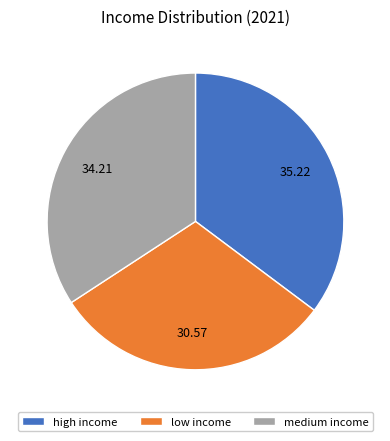

Do medium income and high income together represent more than half of the pie?

Yes